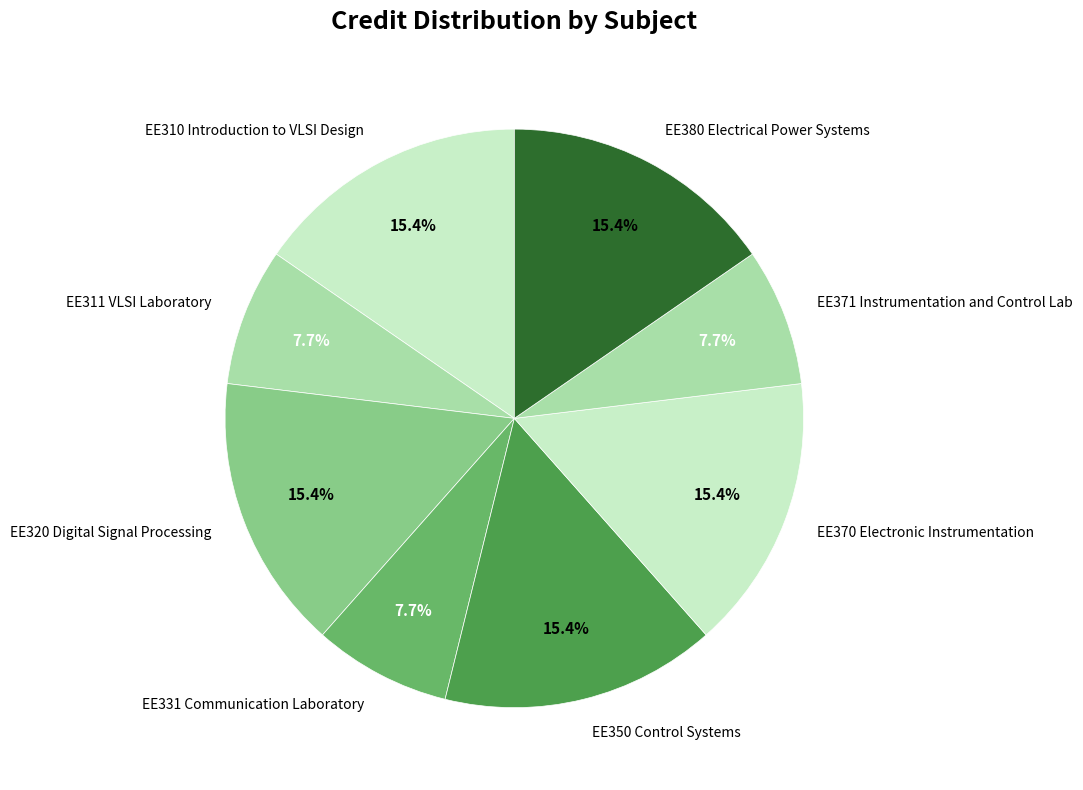

Is there any slice that represents more than half of the pie?

No